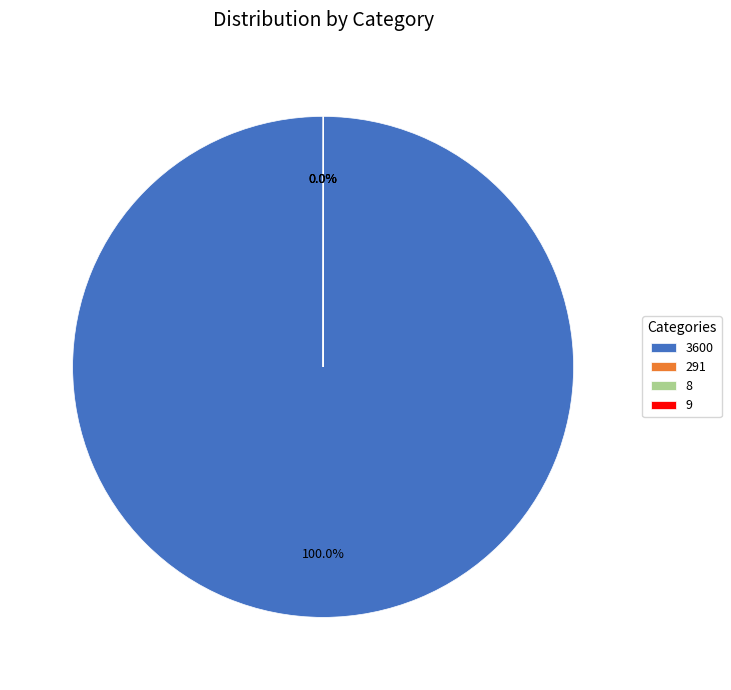

The 3600 slice represents 100% of the pie. True or false?

True